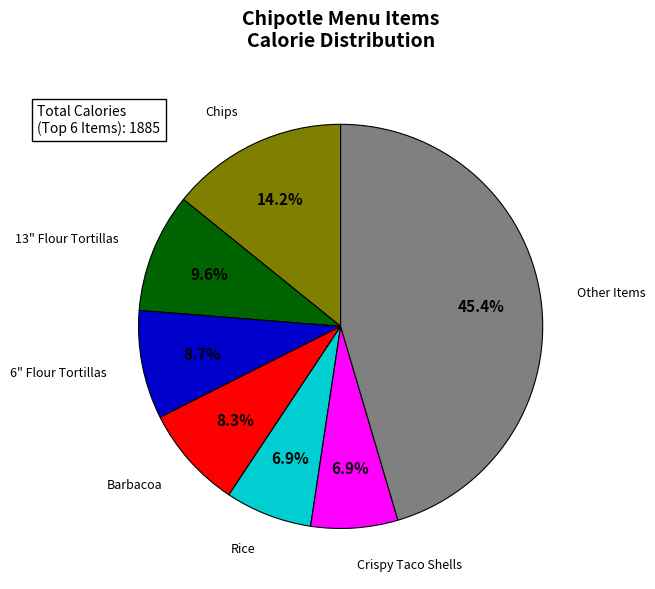

Is there any slice that represents more than half of the pie?

No